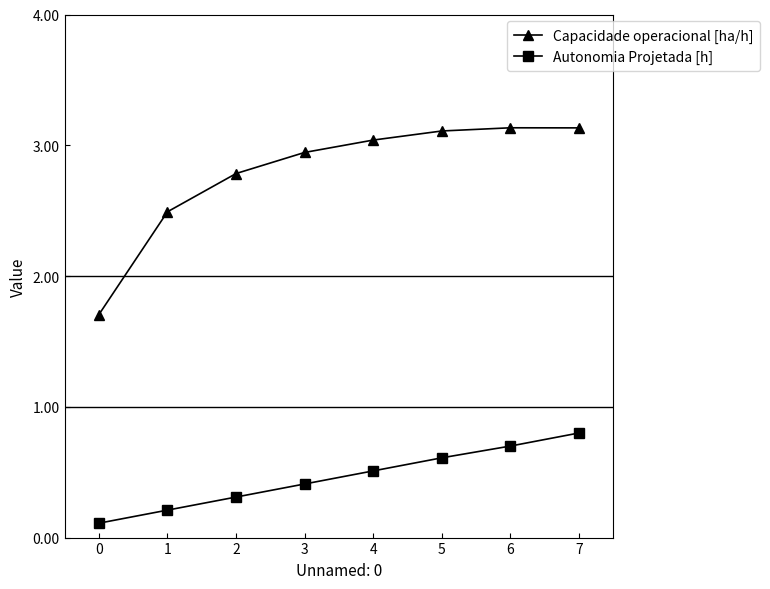

What is the lowest value of the Autonomia Projetada [h] series?

0.1